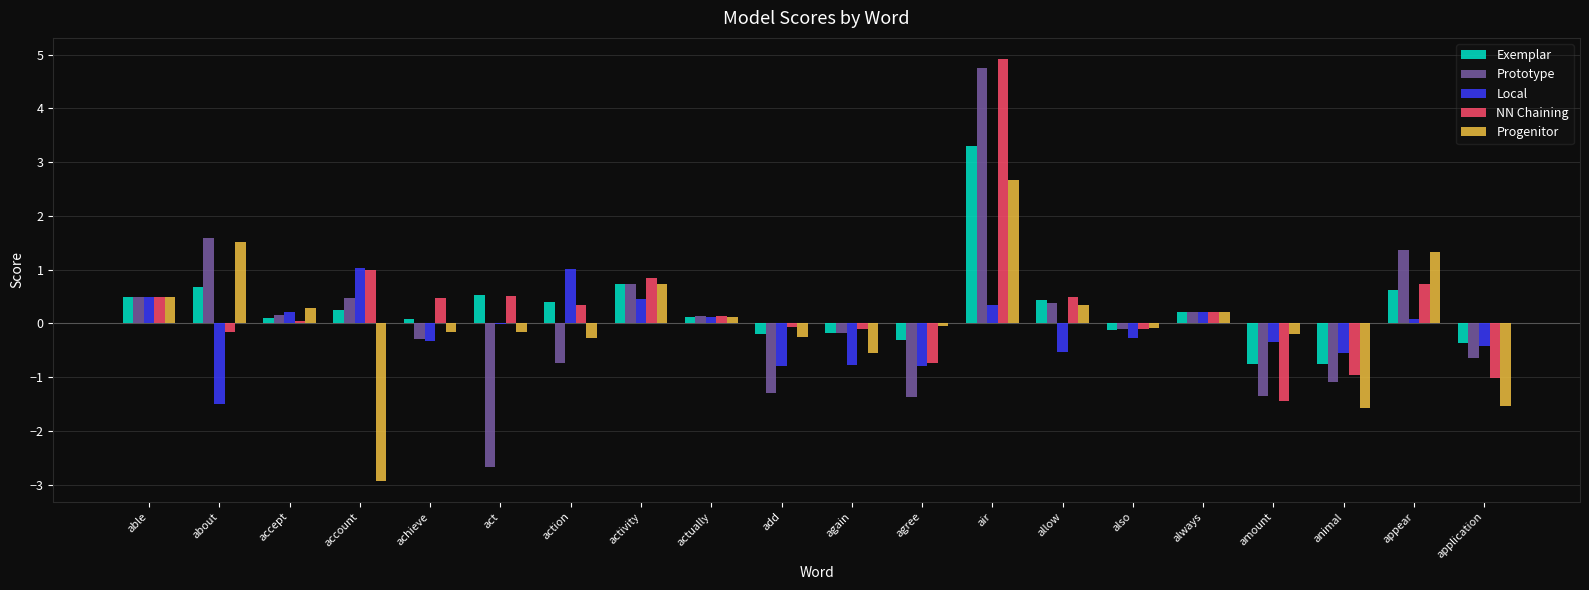

Is the value of Progenitor at allow greater than the value of Local at animal?

Yes